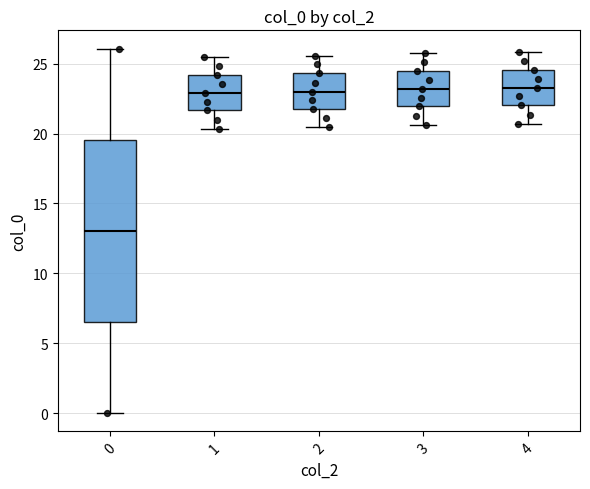

Where does the lower whisker of the box at x = 0 end on the y-axis? The values are not printed on the chart, so give them approximately, as read against the axis.

0.0